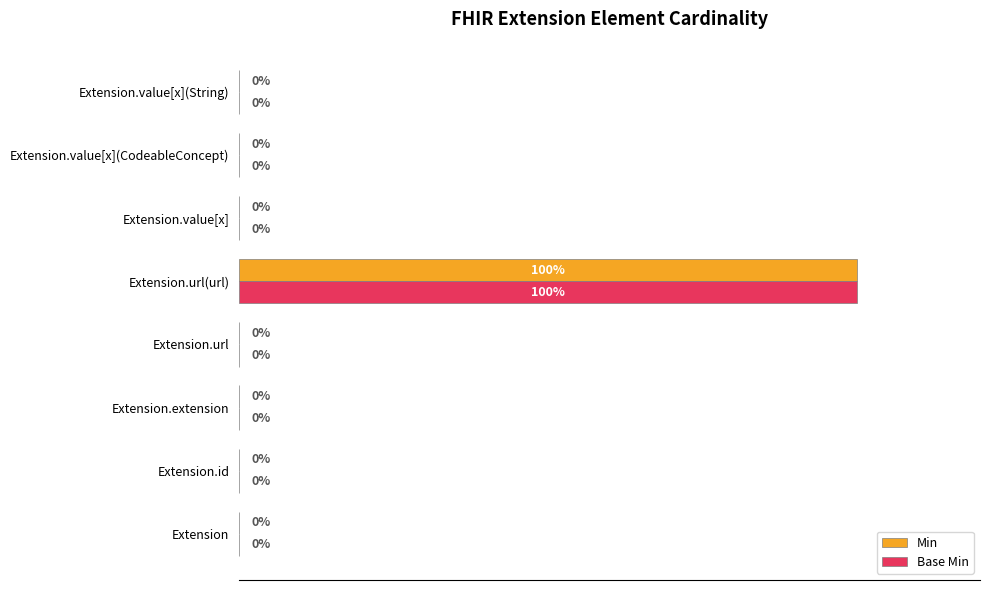

At which category does the chart reach its peak across all series?

Extension.url(url)